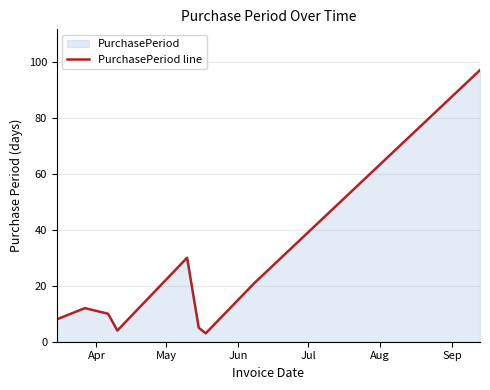

What is the difference between the maximum and minimum values?

94